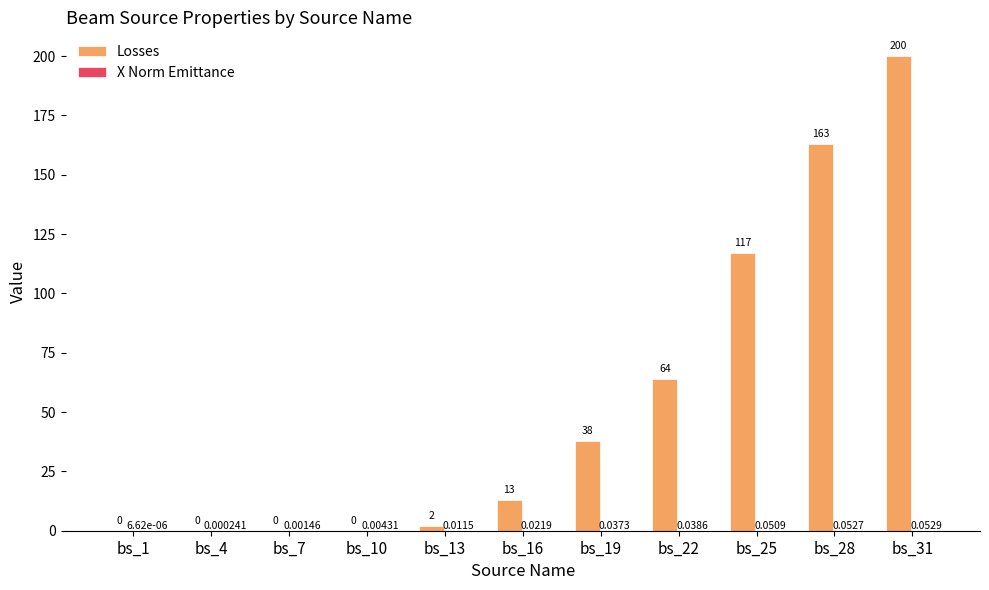

Which series has the largest total across all categories?

Losses